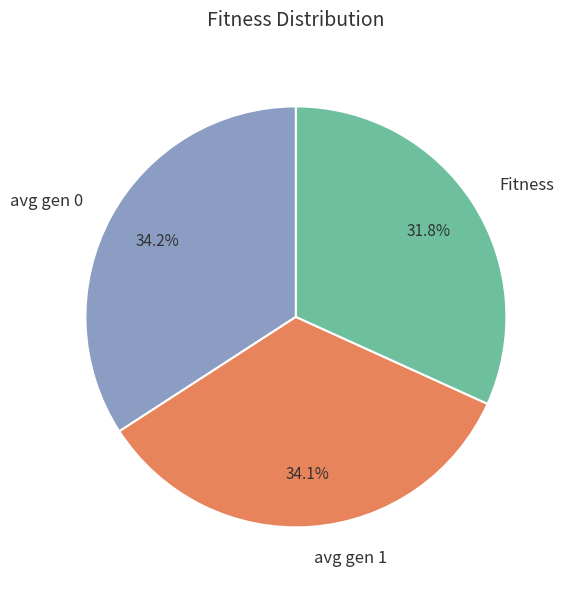

What percentage is the avg gen 0 slice, to the nearest percent?

34%